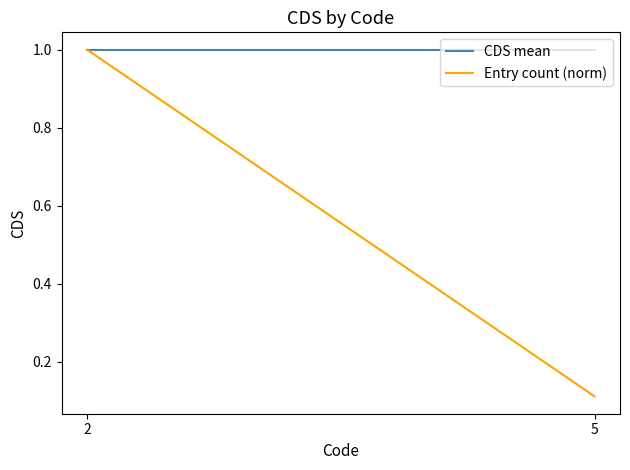

The value of CDS mean at 2 is 0.5. True or false?

False